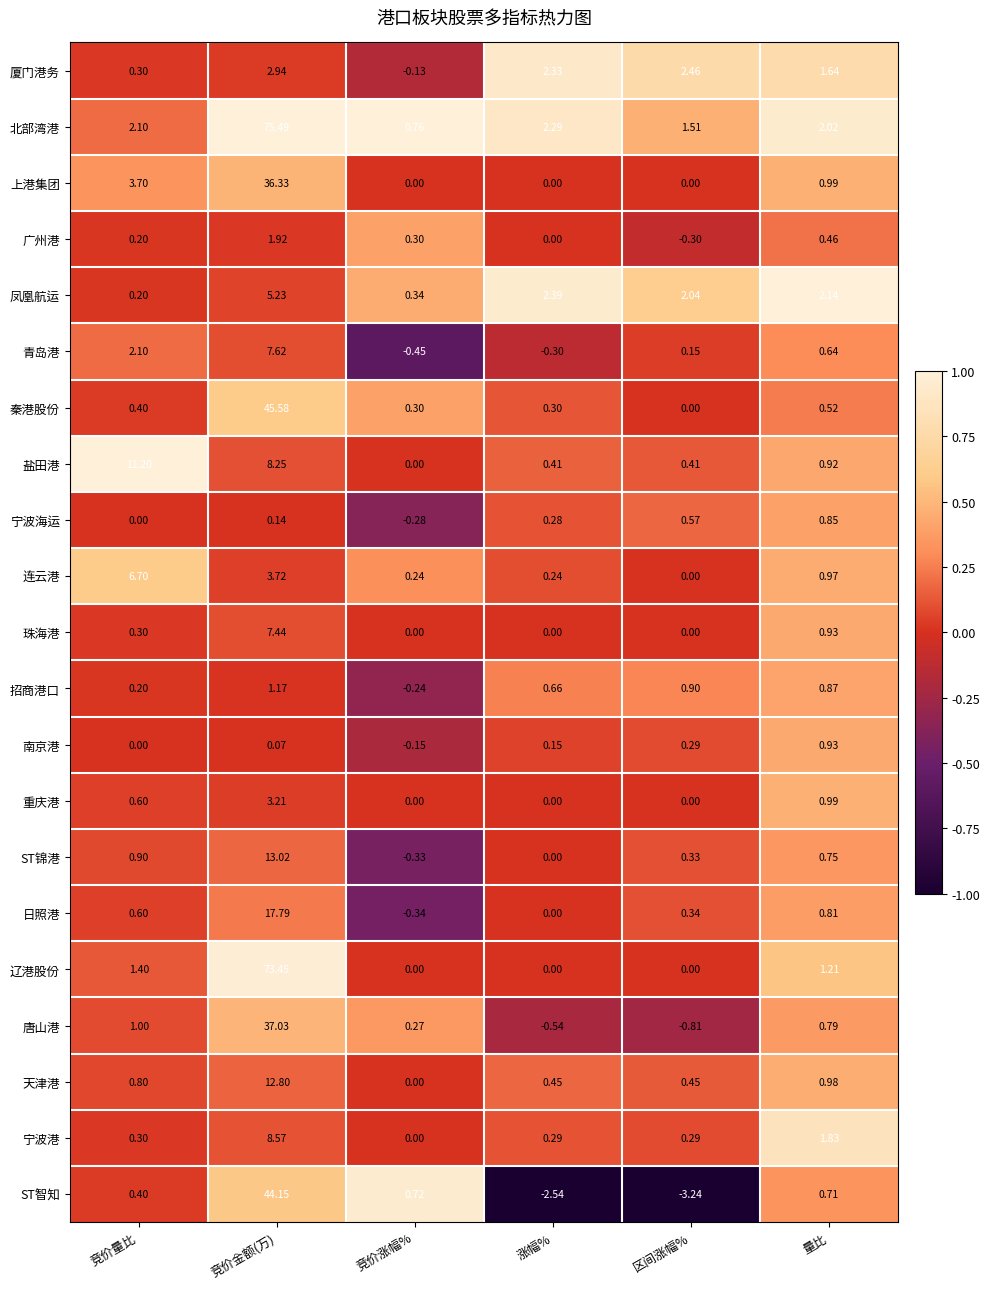

Rank the series by their maximum value, from lowest to highest.

宁波海运, 南京港, 招商港口, 广州港, 厦门港务, 重庆港, 凤凰航运, 连云港, 珠海港, 青岛港, 宁波港, 盐田港, 天津港, ST锦港, 日照港, 上港集团, 唐山港, ST智知, 秦港股份, 辽港股份, 北部湾港